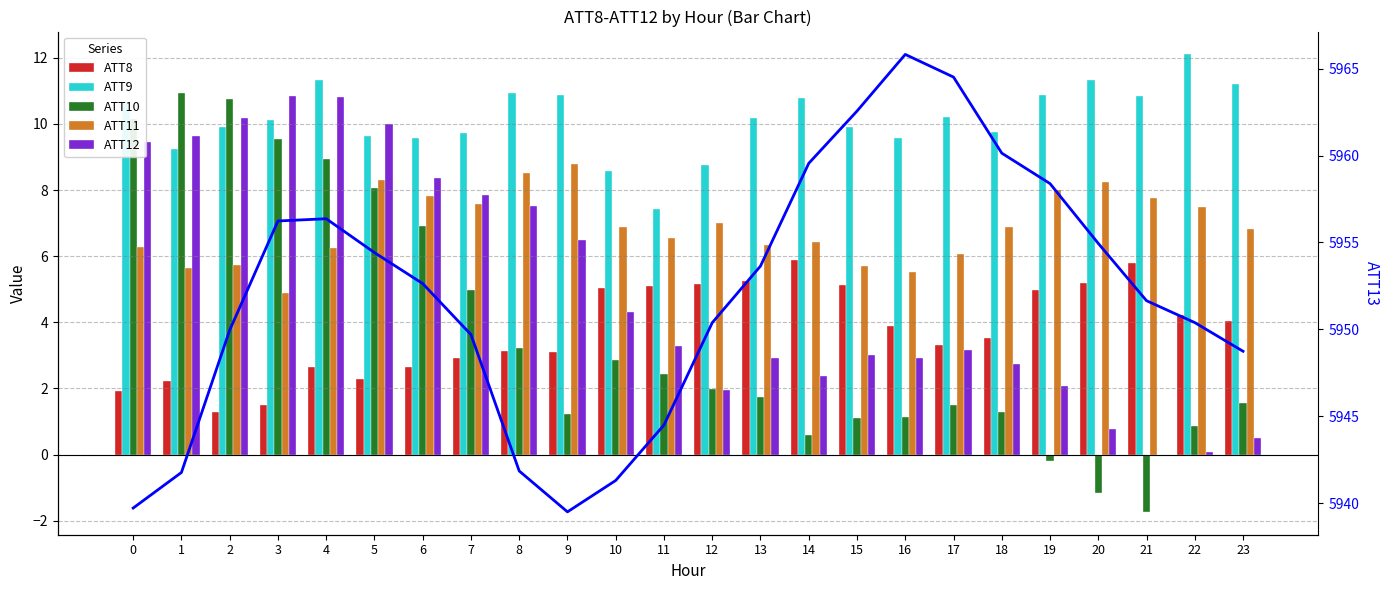

The ATT9 series shows 15.2 at 6. True or false?

False